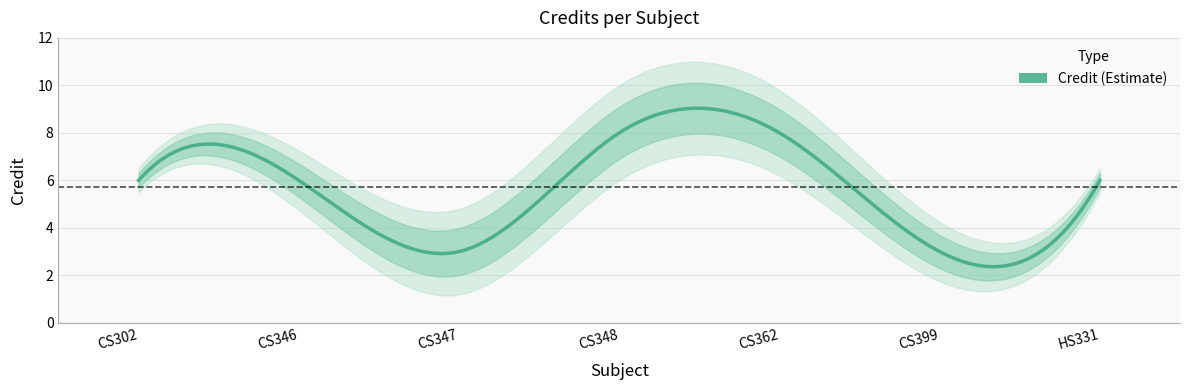

Read the value at CS302.

6